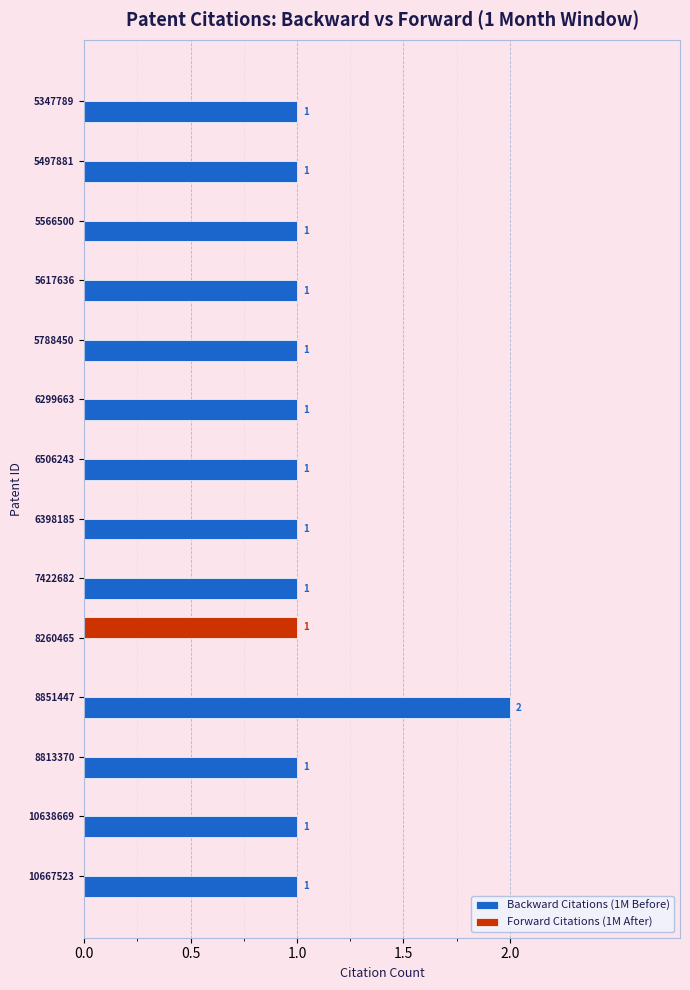

The value of Backward Citations (1M Before) at 6506243 is 2. True or false?

False